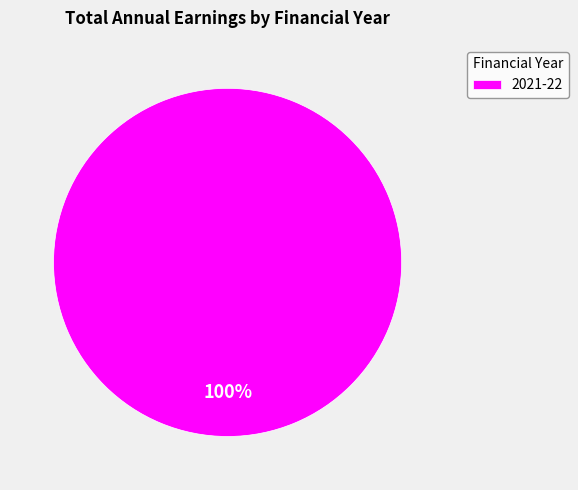

The 2021-22 slice represents 100% of the pie. True or false?

True